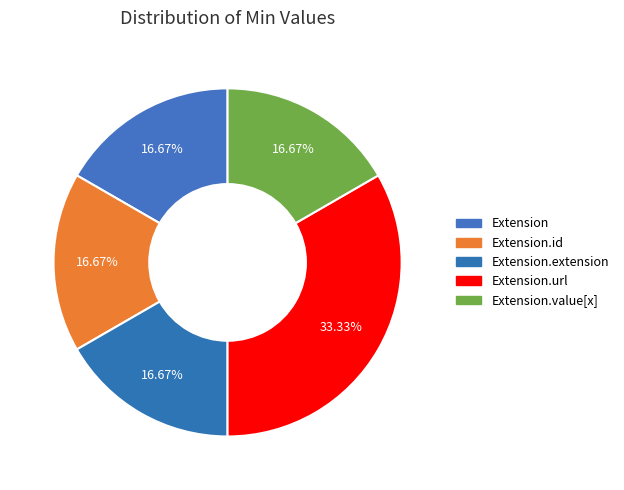

Count the number of slices in the pie.

5